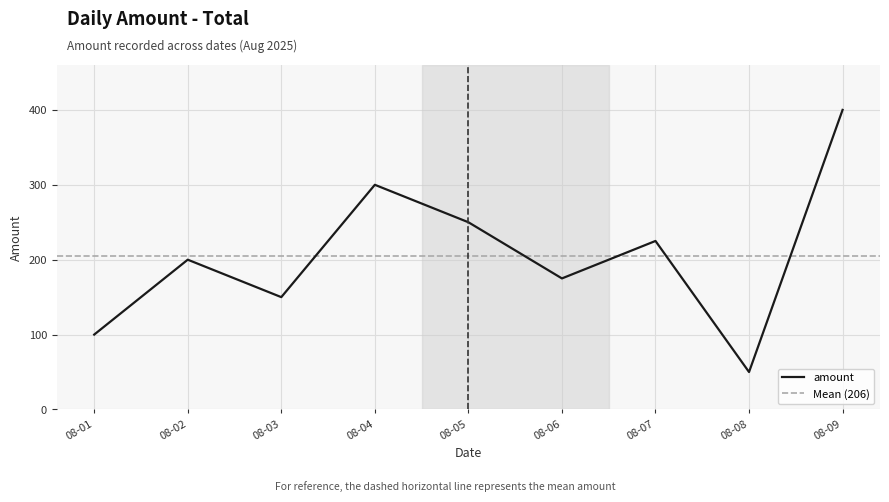

True or false: there are more than 1 points higher than both neighbors.

True